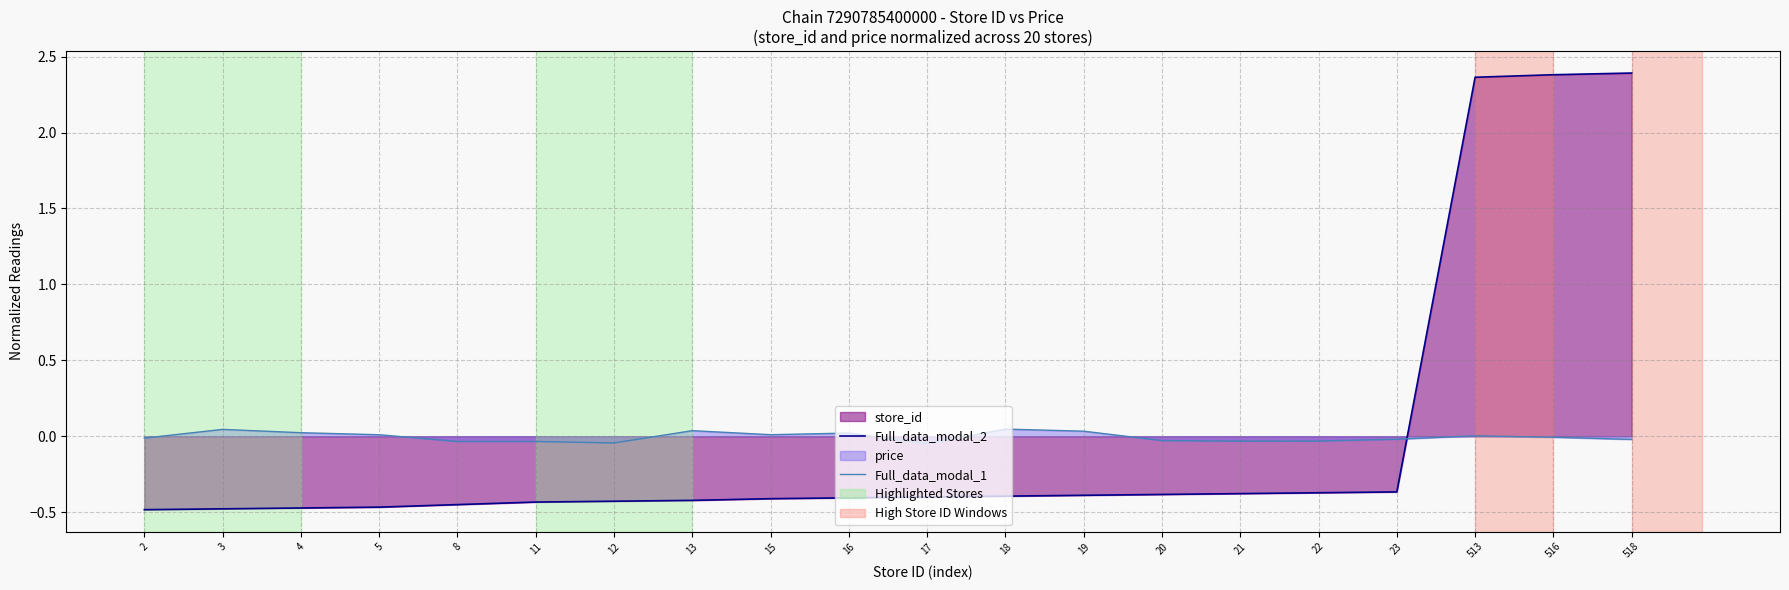

What is the value of the Full_data_modal_2 point at the 19th from the left?

2.4